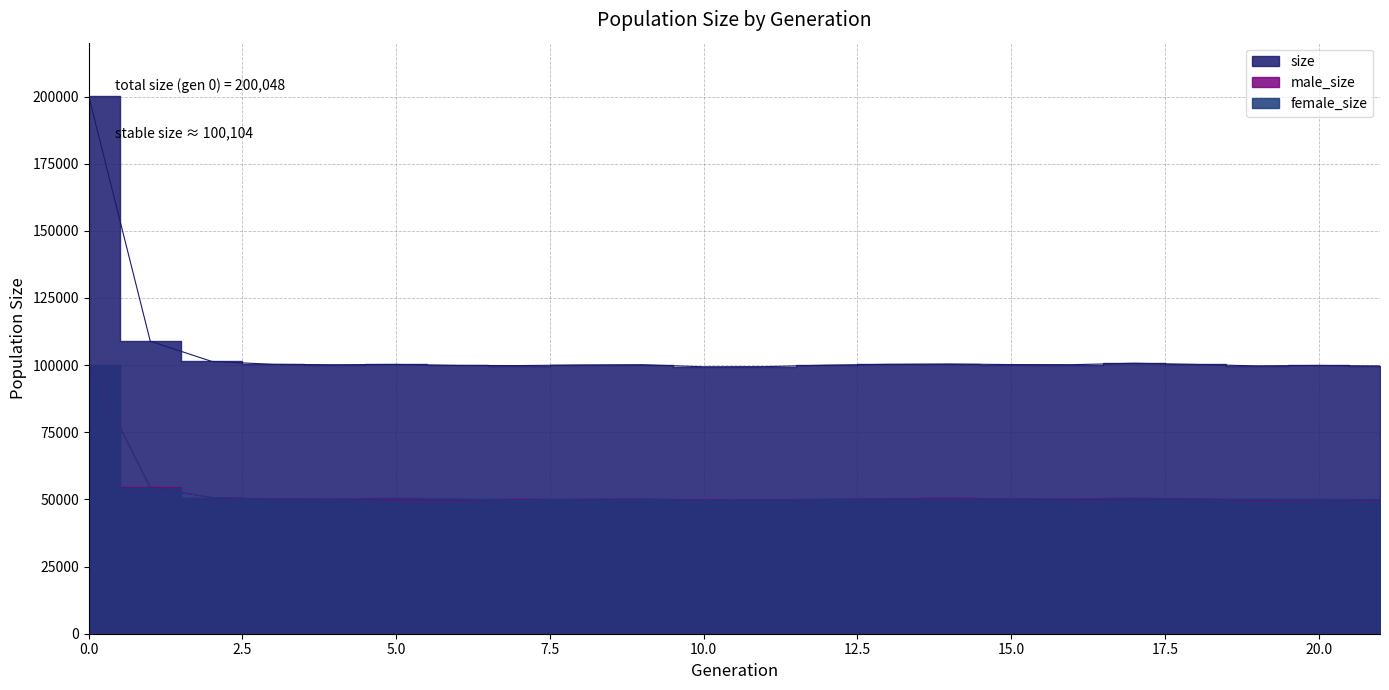

What is the value of the female_size point at the 15th from the left?

50046